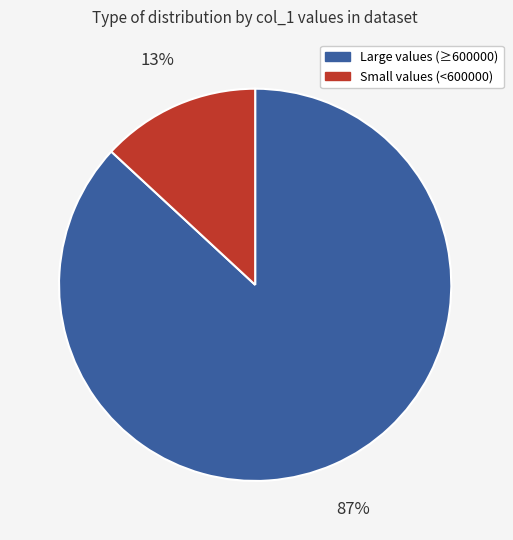

Which slice is the largest?

Large values (≥600000)